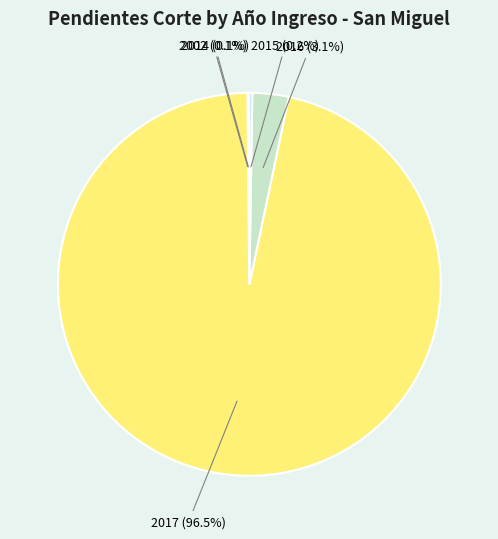

Does any single category account for the majority?

Yes